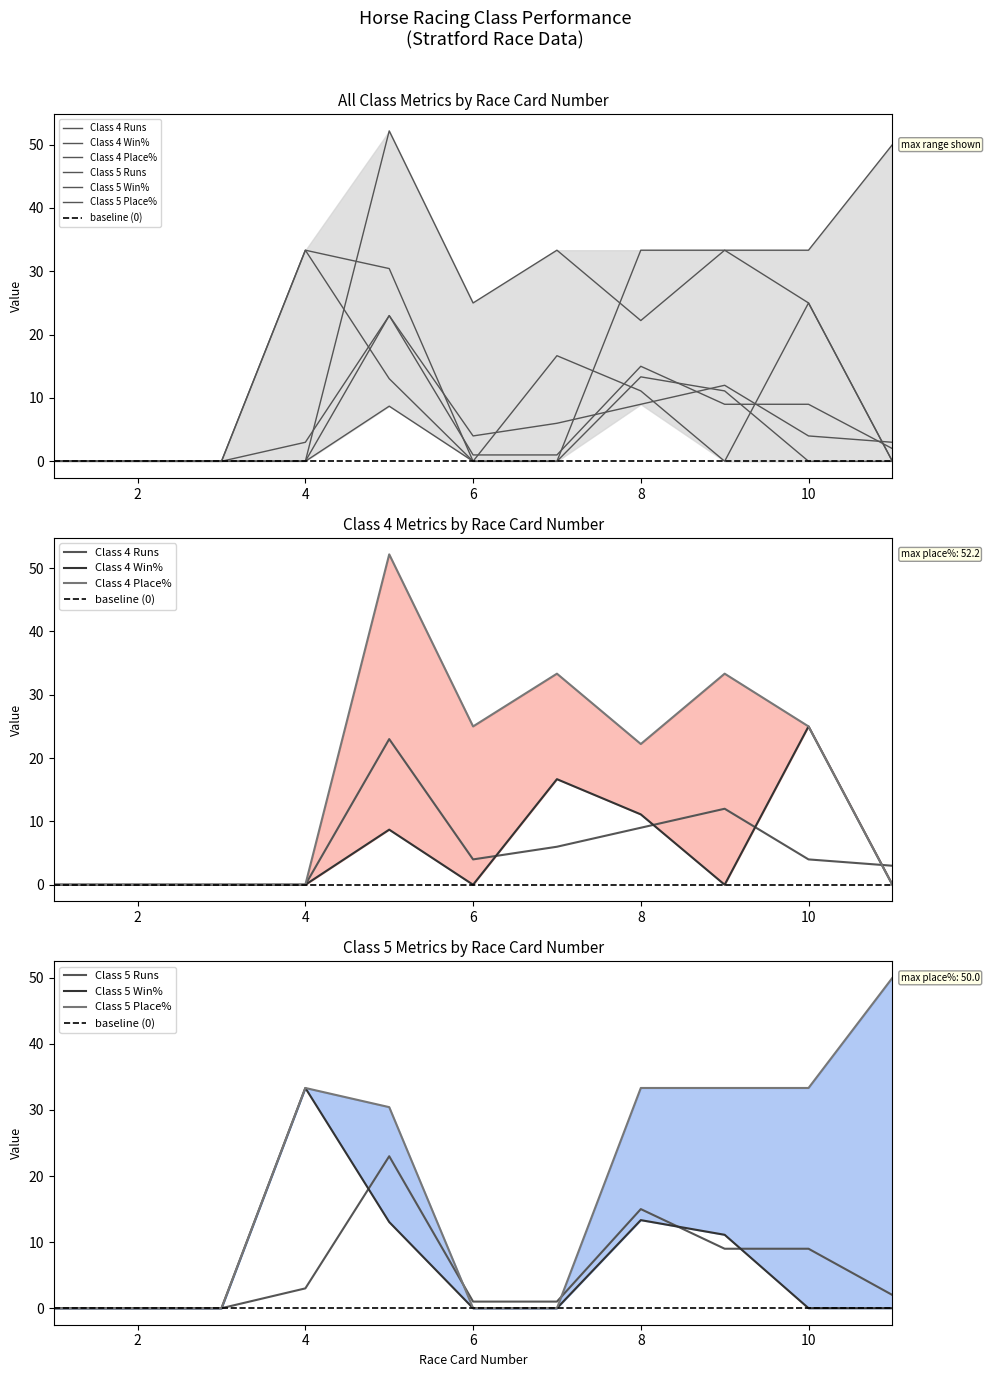

Which series changed the most between 5 and 6?

Class 5 Place%